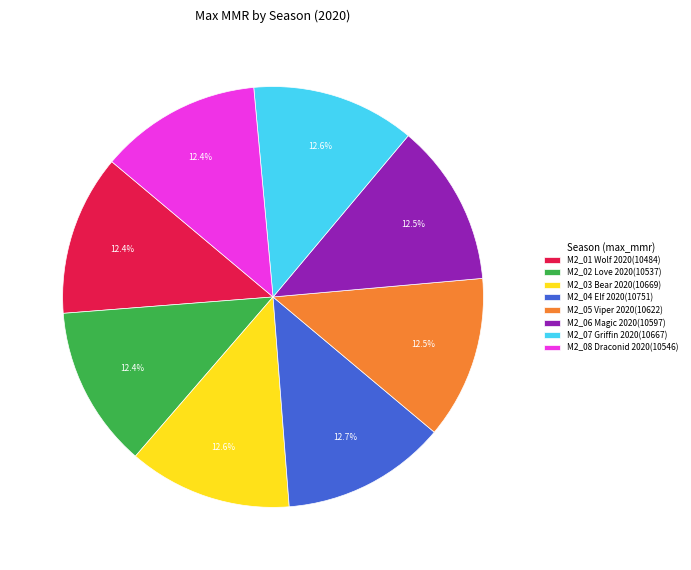

To the nearest percent, what percentage of the pie is M2_08 Draconid 2020?

12%